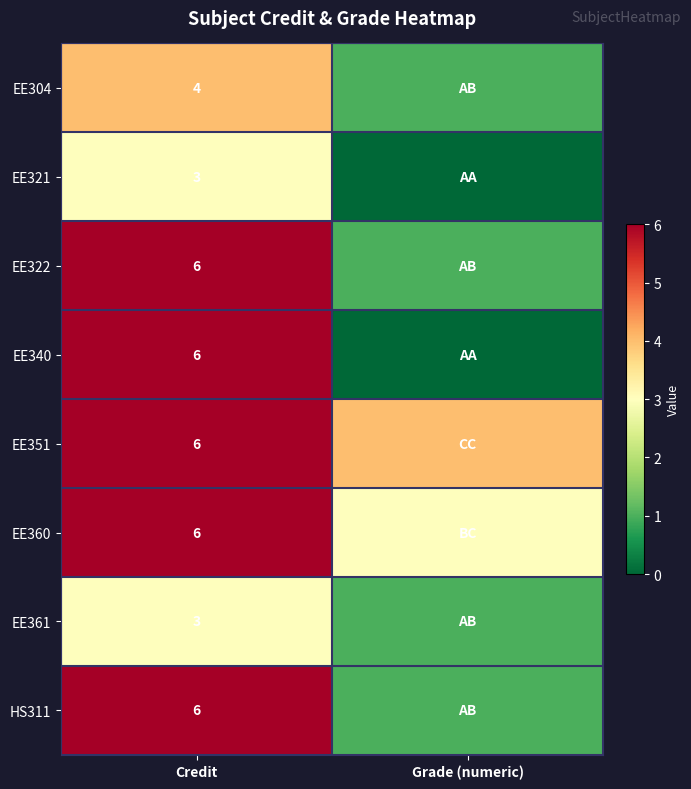

Is it true that EE340 equals 10 at Credit?

False